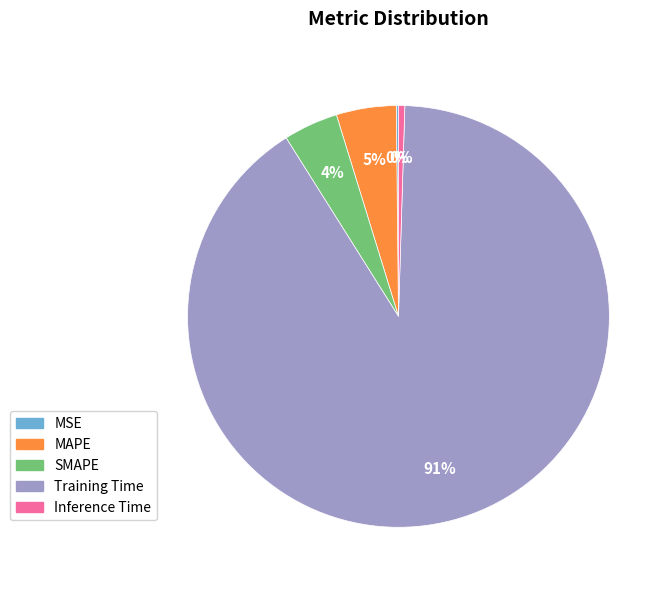

Is there a majority slice in this chart?

Yes